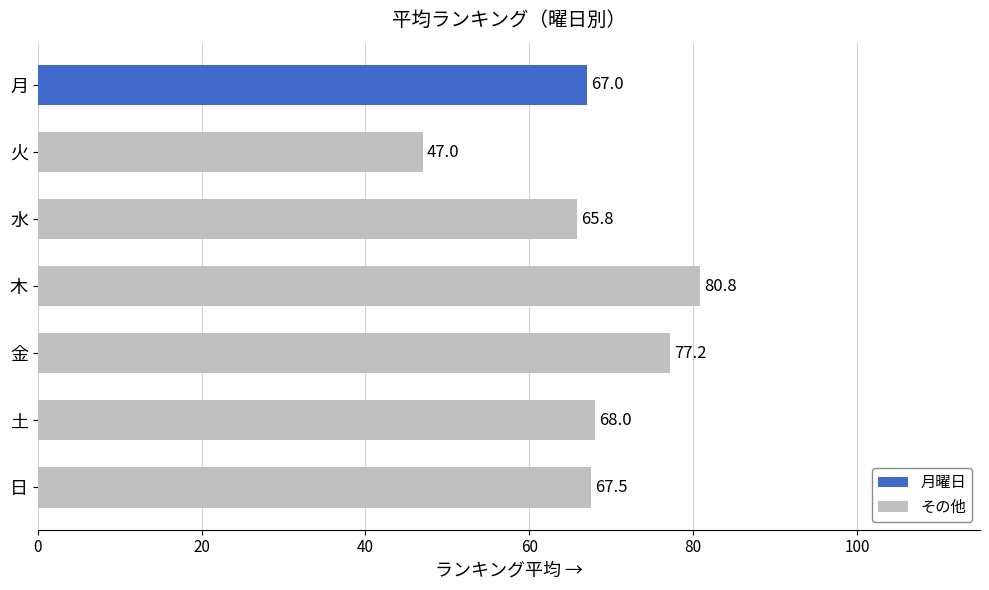

Where is the data nearest to the value 63?

水